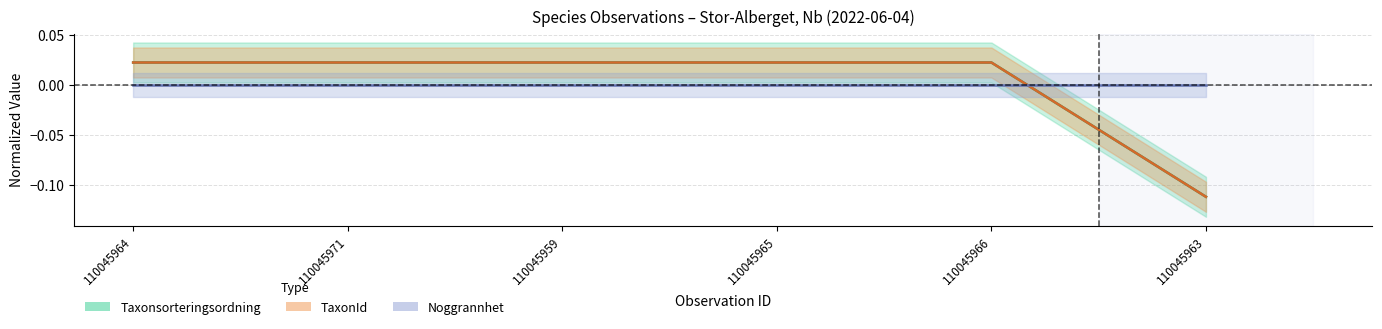

Reading left to right, extract all data points from this chart.

Taxonsorteringsordning: 0.0	0.0	0.0	0.0	0.0	-0.1
TaxonId: 0.0	0.0	0.0	0.0	0.0	-0.1